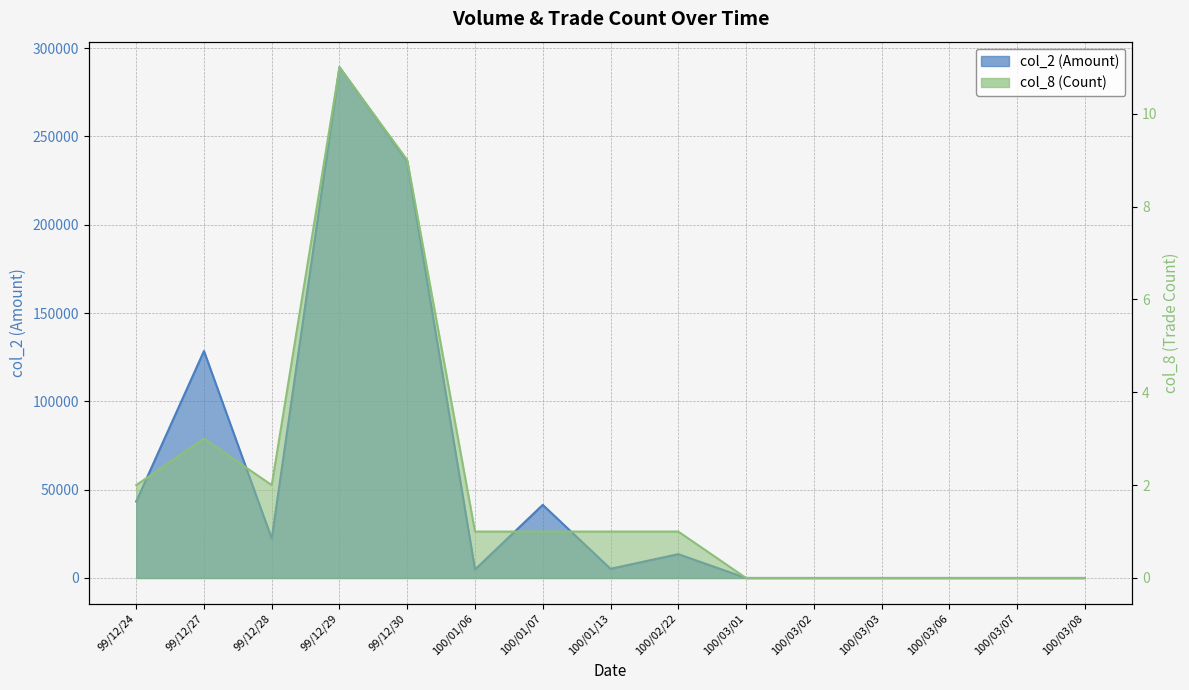

What is the difference between the col_2 values at 99/12/24 and 100/03/07?

43310